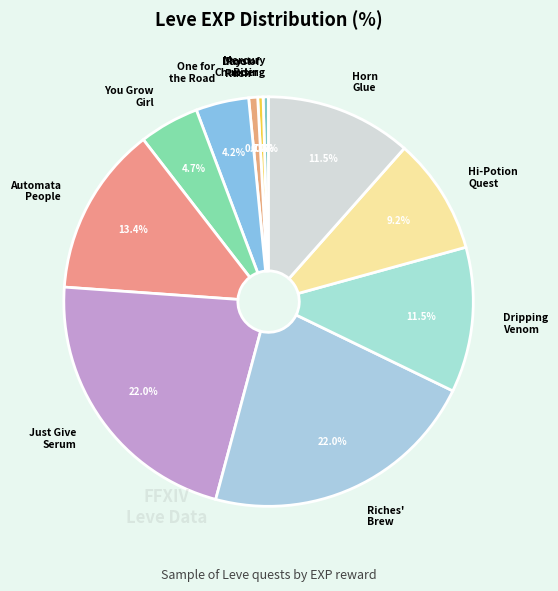

Which has a higher value, Just Give Serum or You Grow Girl?

Just Give Serum